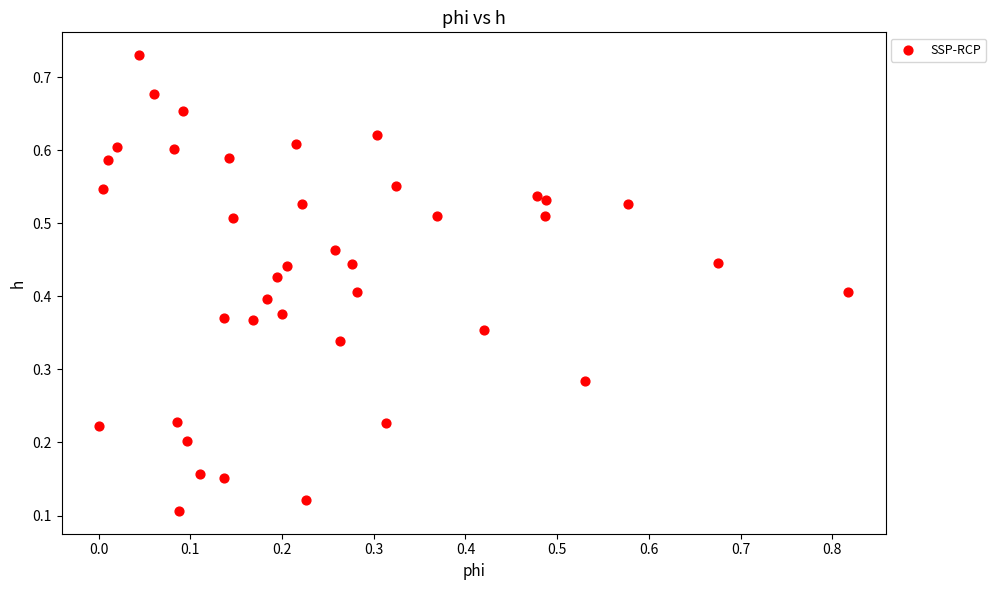

What is the range of X values (max minus min)?

0.8